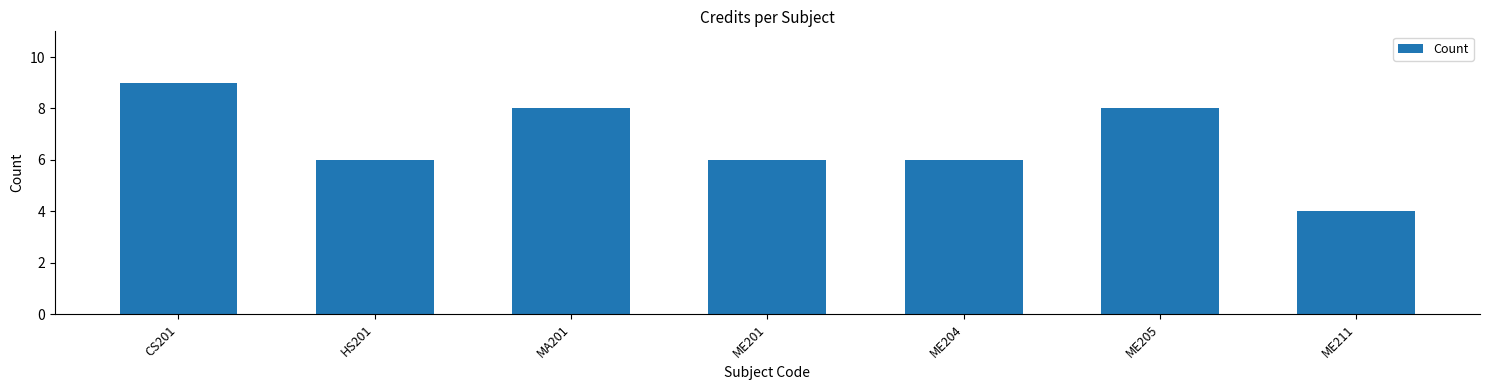

How many categories are shown in the chart?

7